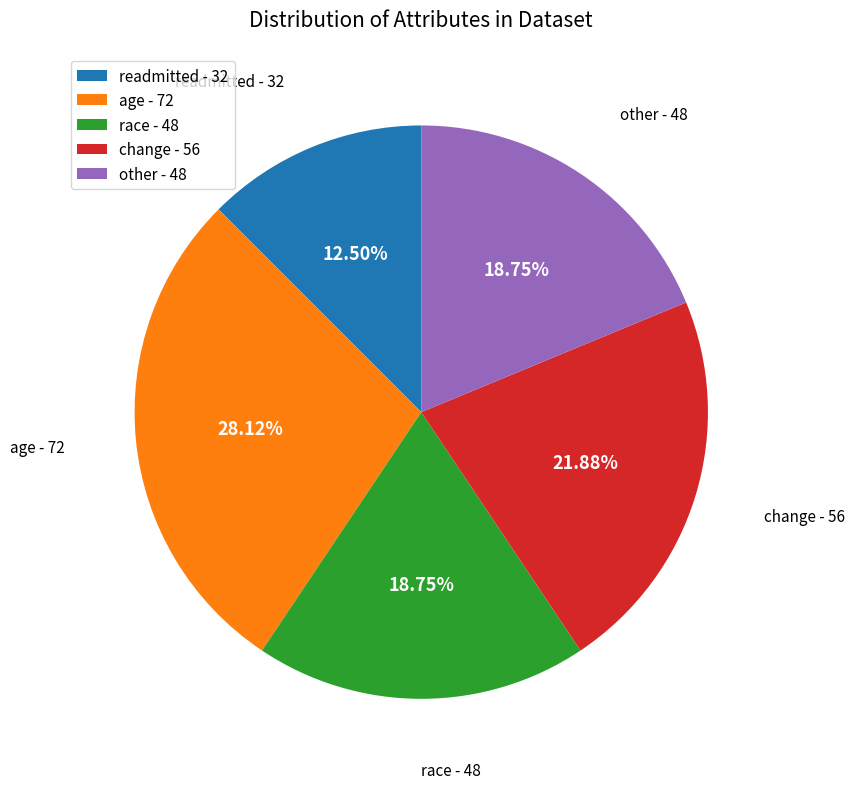

What is the total percentage of age and race?

46.9%